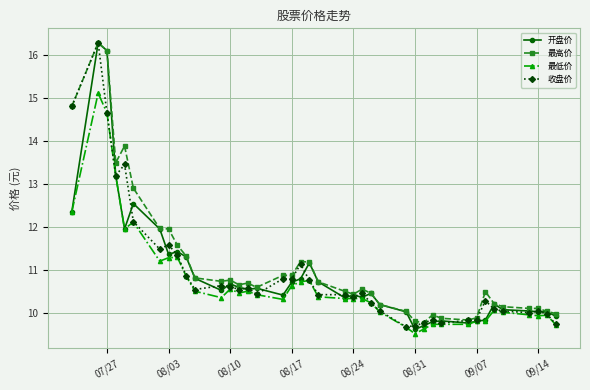

What is the difference between the maximum and minimum values in the 开盘价 series?

6.7